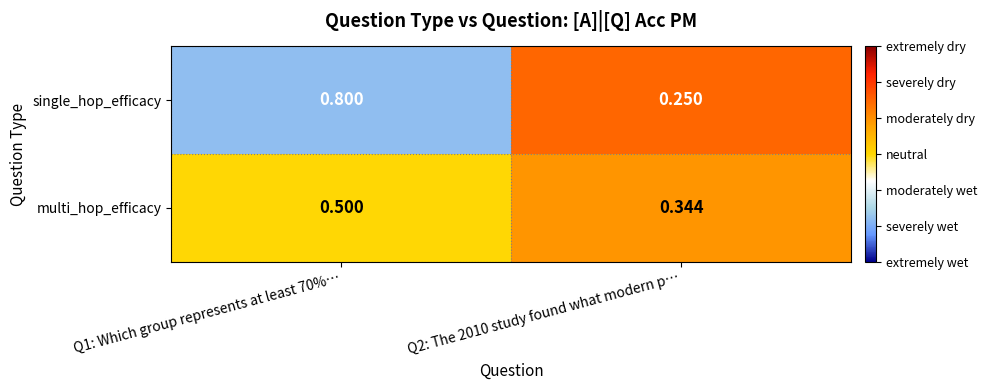

What is the total value across all series at Q2: The 2010 study found what modern p…?

0.6